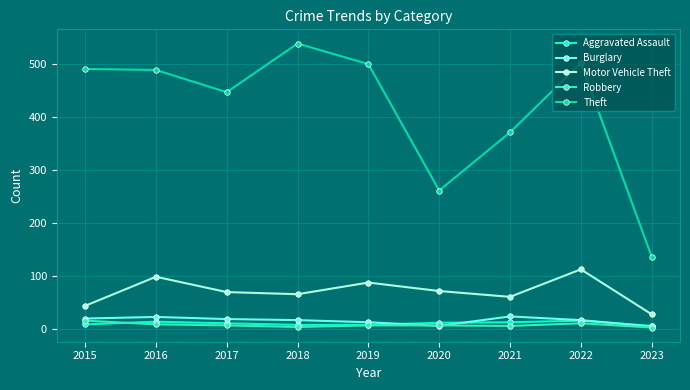

In Motor Vehicle Theft, how many points are lower than both neighbors (excluding endpoints)?

2